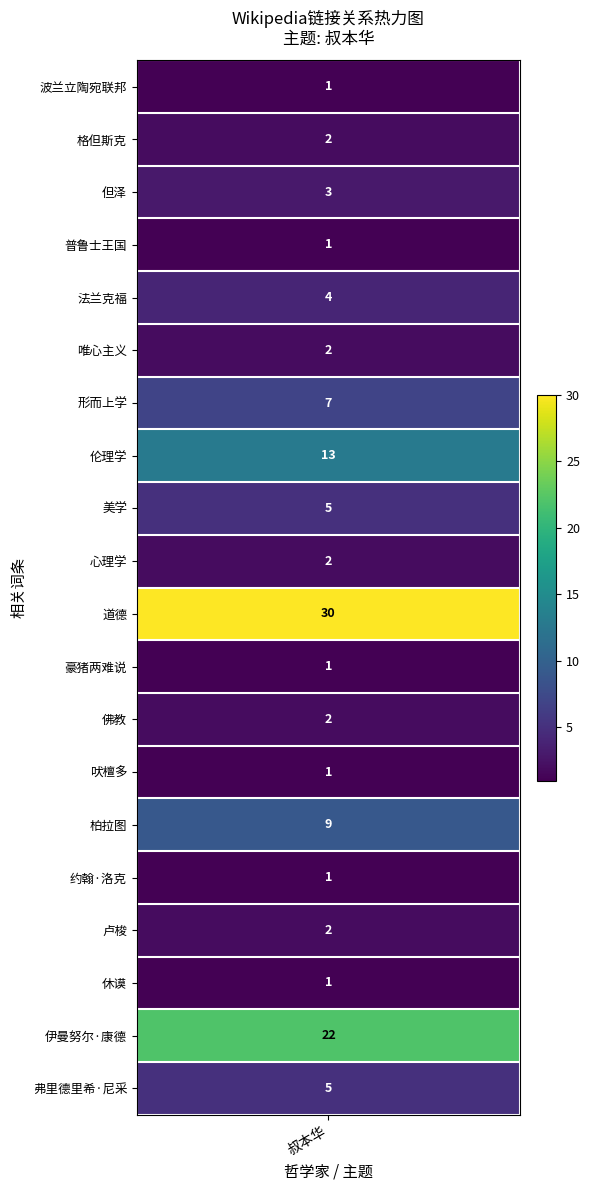

What is the minimum value shown in the chart?

1